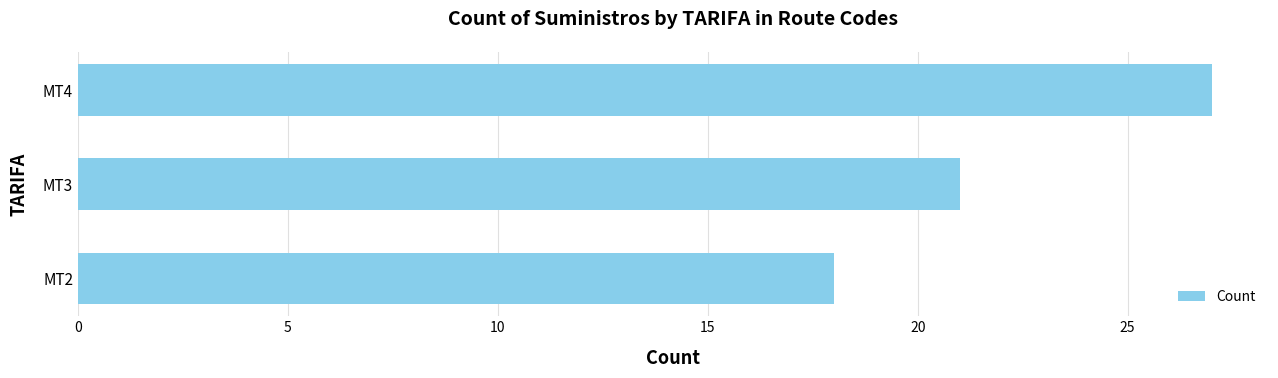

Where is the data nearest to the value 22?

MT3